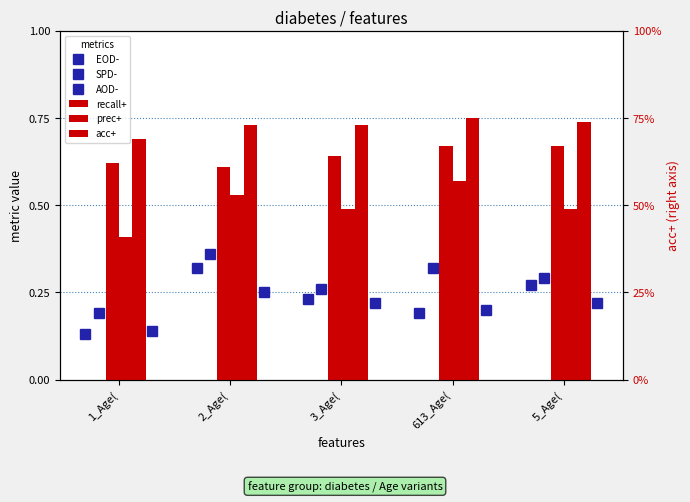

How many groups of bars are there?

5